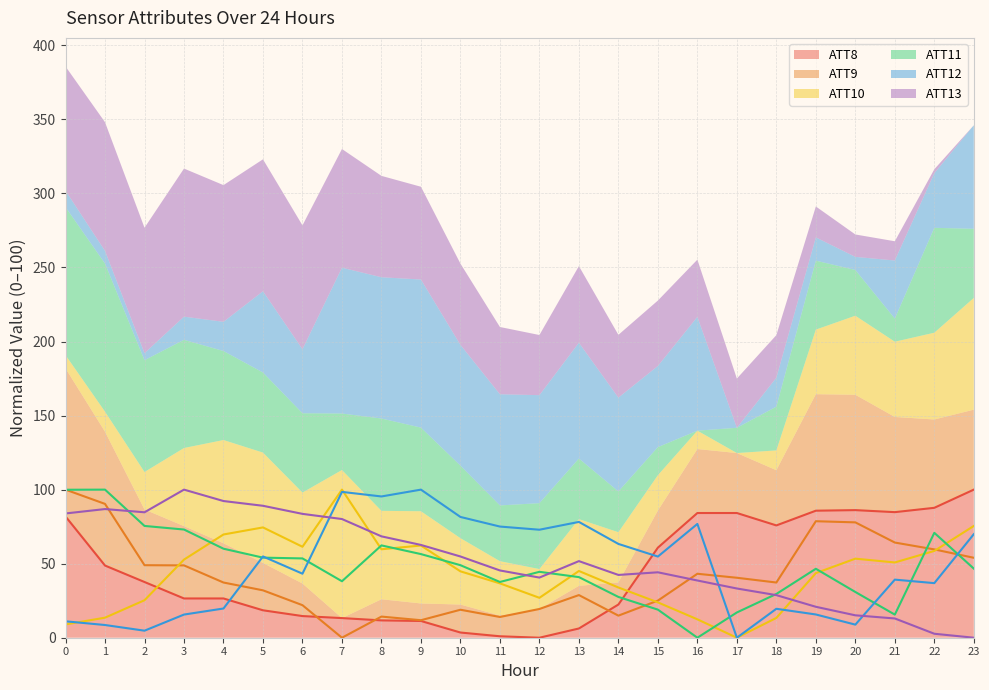

Is it true that ATT9 equals 18.9 at 10?

True